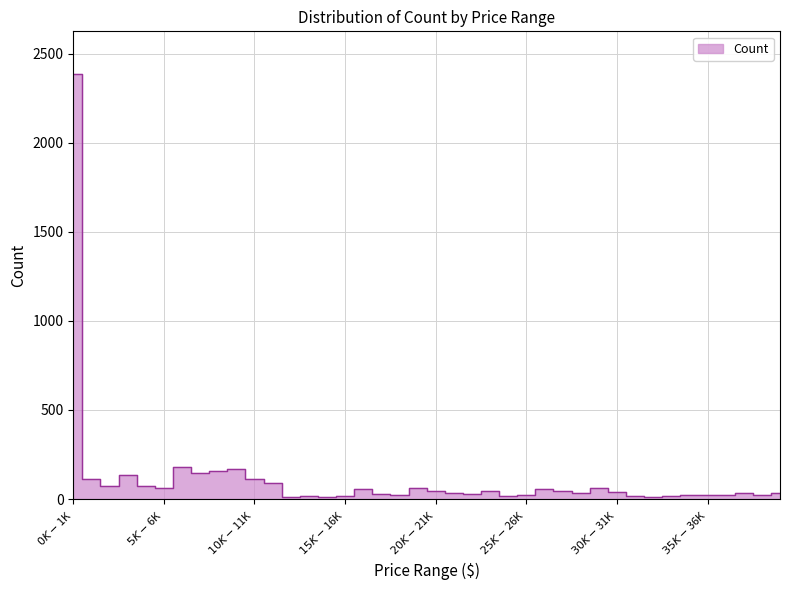

Count the number of categories in the chart.

40